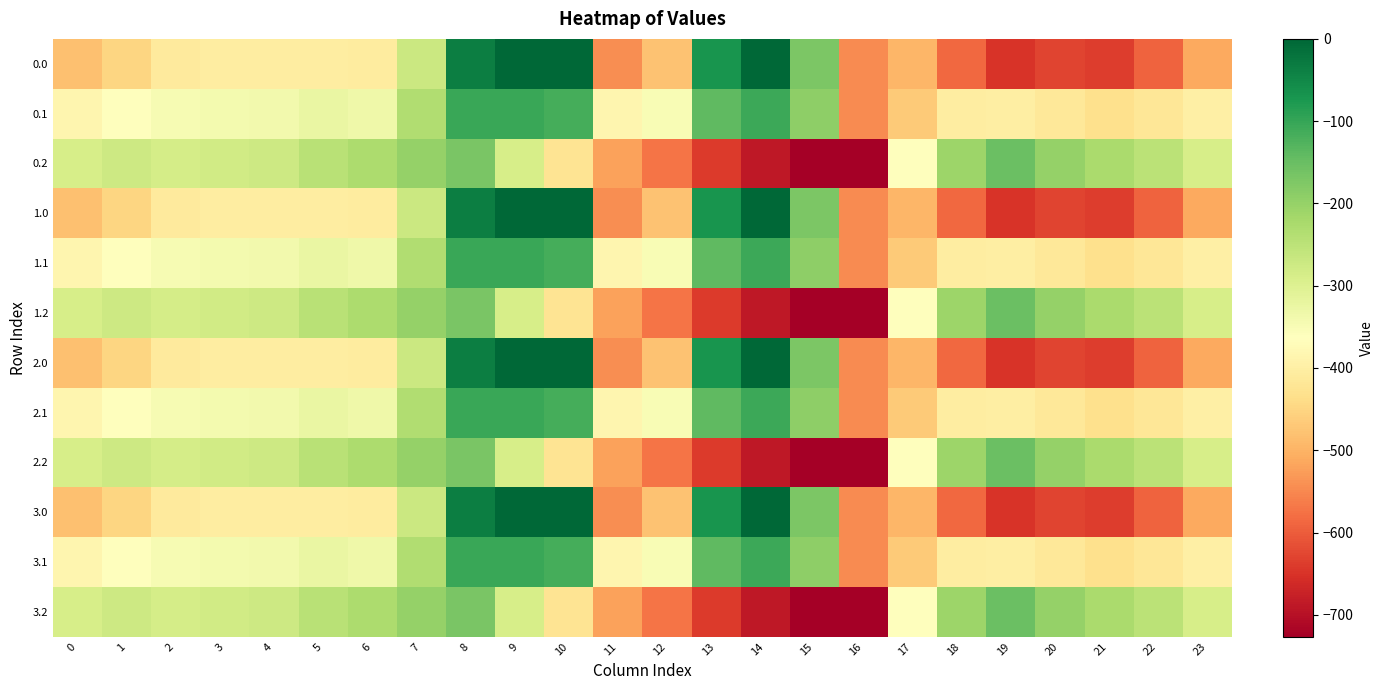

Reading left to right, transcribe all the data shown in this chart.

0.0: 0=-482.0	1=-449.5	2=-410.3	3=-404.4	4=-404.9	5=-403.8	6=-408.0	7=-270.7	8=-35.0	9=0.0	10=0.0	11=-544.3	12=-477.2	13=-70.2	14=-0.3	15=-172.8	16=-545.4	17=-494.8	18=-586.7	19=-649.2	20=-629.9	21=-638.4	22=-592.3	23=-511.3
0.1: 0=-384.6	1=-361.1	2=-347.9	3=-342.7	4=-339.6	5=-325.7	6=-332.2	7=-234.9	8=-102.3	9=-104.8	10=-114.0	11=-384.7	12=-350.8	13=-141.2	14=-105.5	15=-190.4	16=-547.3	17=-466.6	18=-405.4	19=-400.2	20=-414.5	21=-432.4	22=-419.9	23=-399.4
0.2: 0=-287.1	1=-272.7	2=-285.5	3=-281.0	4=-274.4	5=-245.0	6=-228.8	7=-199.0	8=-169.5	9=-288.5	10=-423.5	11=-520.6	12=-571.2	13=-640.4	14=-687.4	15=-725.8	16=-726.6	17=-362.4	18=-210.0	19=-151.0	20=-199.2	21=-226.4	22=-247.4	23=-287.5
1.0: 0=-482.0	1=-449.5	2=-410.3	3=-404.4	4=-404.9	5=-403.8	6=-408.0	7=-270.7	8=-35.0	9=0.0	10=0.0	11=-544.3	12=-477.2	13=-70.2	14=-0.3	15=-172.8	16=-545.4	17=-494.8	18=-586.7	19=-649.2	20=-629.9	21=-638.4	22=-592.3	23=-511.3
1.1: 0=-384.6	1=-361.1	2=-347.9	3=-342.7	4=-339.6	5=-325.7	6=-332.2	7=-234.9	8=-102.3	9=-104.8	10=-114.0	11=-384.7	12=-350.8	13=-141.2	14=-105.5	15=-190.4	16=-547.3	17=-466.6	18=-405.4	19=-400.2	20=-414.5	21=-432.4	22=-419.9	23=-399.4
1.2: 0=-287.1	1=-272.7	2=-285.5	3=-281.0	4=-274.4	5=-245.0	6=-228.8	7=-199.0	8=-169.5	9=-288.5	10=-423.5	11=-520.6	12=-571.2	13=-640.4	14=-687.4	15=-725.8	16=-726.6	17=-362.4	18=-210.0	19=-151.0	20=-199.2	21=-226.4	22=-247.4	23=-287.5
2.0: 0=-482.0	1=-449.5	2=-410.3	3=-404.4	4=-404.9	5=-403.8	6=-408.0	7=-270.7	8=-35.0	9=0.0	10=0.0	11=-544.3	12=-477.2	13=-70.2	14=-0.3	15=-172.8	16=-545.4	17=-494.8	18=-586.7	19=-649.2	20=-629.9	21=-638.4	22=-592.3	23=-511.3
2.1: 0=-384.6	1=-361.1	2=-347.9	3=-342.7	4=-339.6	5=-325.7	6=-332.2	7=-234.9	8=-102.3	9=-104.8	10=-114.0	11=-384.7	12=-350.8	13=-141.2	14=-105.5	15=-190.4	16=-547.3	17=-466.6	18=-405.4	19=-400.2	20=-414.5	21=-432.4	22=-419.9	23=-399.4
2.2: 0=-287.1	1=-272.7	2=-285.5	3=-281.0	4=-274.4	5=-245.0	6=-228.8	7=-199.0	8=-169.5	9=-288.5	10=-423.5	11=-520.6	12=-571.2	13=-640.4	14=-687.4	15=-725.8	16=-726.6	17=-362.4	18=-210.0	19=-151.0	20=-199.2	21=-226.4	22=-247.4	23=-287.5
3.0: 0=-482.0	1=-449.5	2=-410.3	3=-404.4	4=-404.9	5=-403.8	6=-408.0	7=-270.7	8=-35.0	9=0.0	10=0.0	11=-544.3	12=-477.2	13=-70.2	14=-0.3	15=-172.8	16=-545.4	17=-494.8	18=-586.7	19=-649.2	20=-629.9	21=-638.4	22=-592.3	23=-511.3
3.1: 0=-384.6	1=-361.1	2=-347.9	3=-342.7	4=-339.6	5=-325.7	6=-332.2	7=-234.9	8=-102.3	9=-104.8	10=-114.0	11=-384.7	12=-350.8	13=-141.2	14=-105.5	15=-190.4	16=-547.3	17=-466.6	18=-405.4	19=-400.2	20=-414.5	21=-432.4	22=-419.9	23=-399.4
3.2: 0=-287.1	1=-272.7	2=-285.5	3=-281.0	4=-274.4	5=-245.0	6=-228.8	7=-199.0	8=-169.5	9=-288.5	10=-423.5	11=-520.6	12=-571.2	13=-640.4	14=-687.4	15=-725.8	16=-726.6	17=-362.4	18=-210.0	19=-151.0	20=-199.2	21=-226.4	22=-247.4	23=-287.5